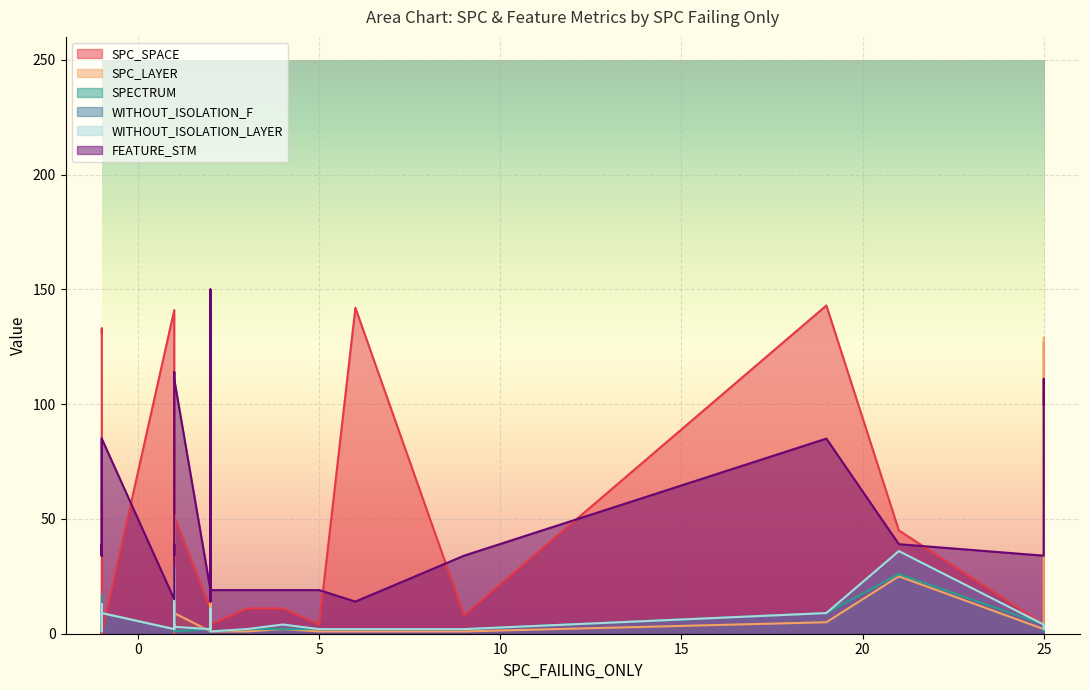

Reading left to right, transcribe all the data shown in this chart.

SPC_SPACE: 131	133	0	4	0	8	0	141	0	7	45	54	48	51	11	117	111	90	4	11	11	4	142	8	143	45	4	111	127
SPC_LAYER: 5	6	13	1	1	1	9	2	4	1	25	19	52	9	1	1	4	21	1	1	2	1	1	1	5	25	2	3	129
SPECTRUM: 17	13	11	2	1	2	9	2	4	2	3	8	6	1	2	2	3	5	1	2	2	2	2	2	9	26	4	1	3
WITHOUT_ISOLATION_F: 9	9	13	2	1	2	9	2	4	2	8	29	6	3	2	2	4	11	1	2	4	2	2	2	9	36	4	2	3
WITHOUT_ISOLATION_LAYER: 9	9	13	2	1	2	9	2	4	2	8	29	6	3	2	2	4	11	1	2	4	2	2	2	9	36	4	2	3
FEATURE_STM: 85	85	39	34	39	34	85	15	39	34	39	49	114	111	19	14	111	150	19	19	19	19	14	34	85	39	34	111	100